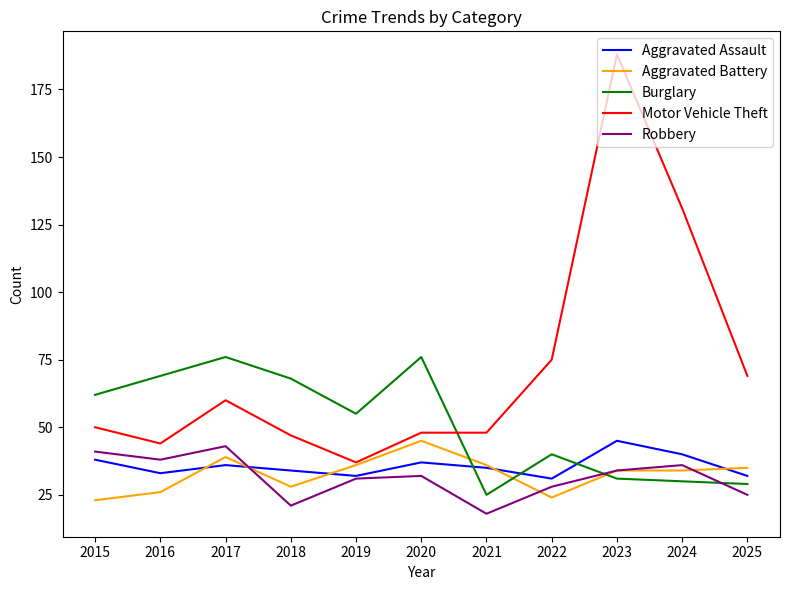

Does the chart have visible grid lines?

No